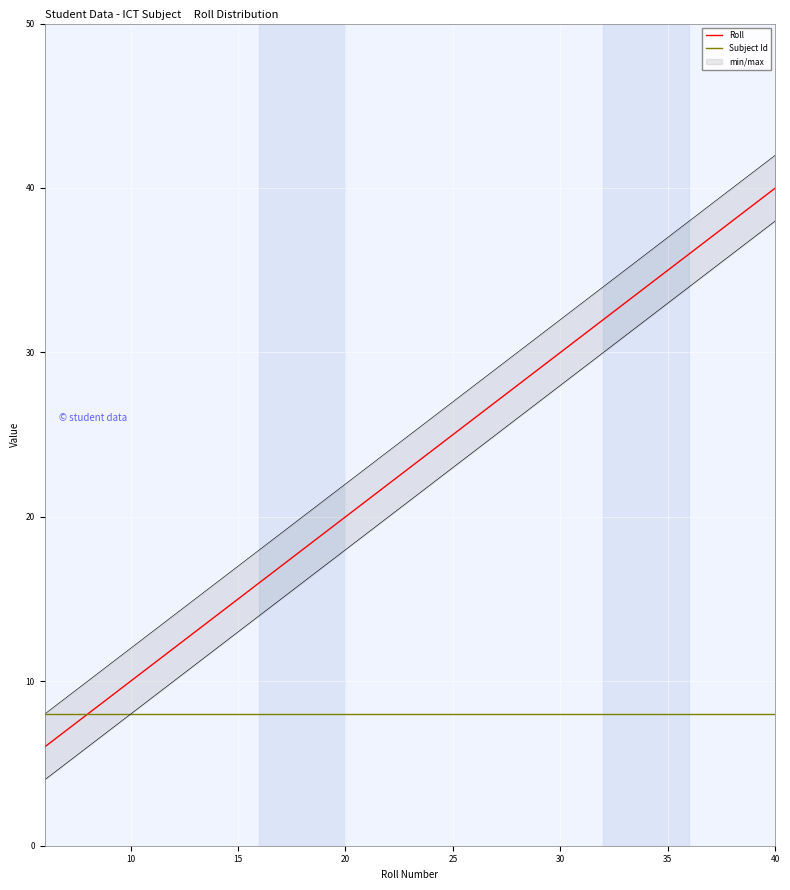

What is the lowest value of the Roll series?

6